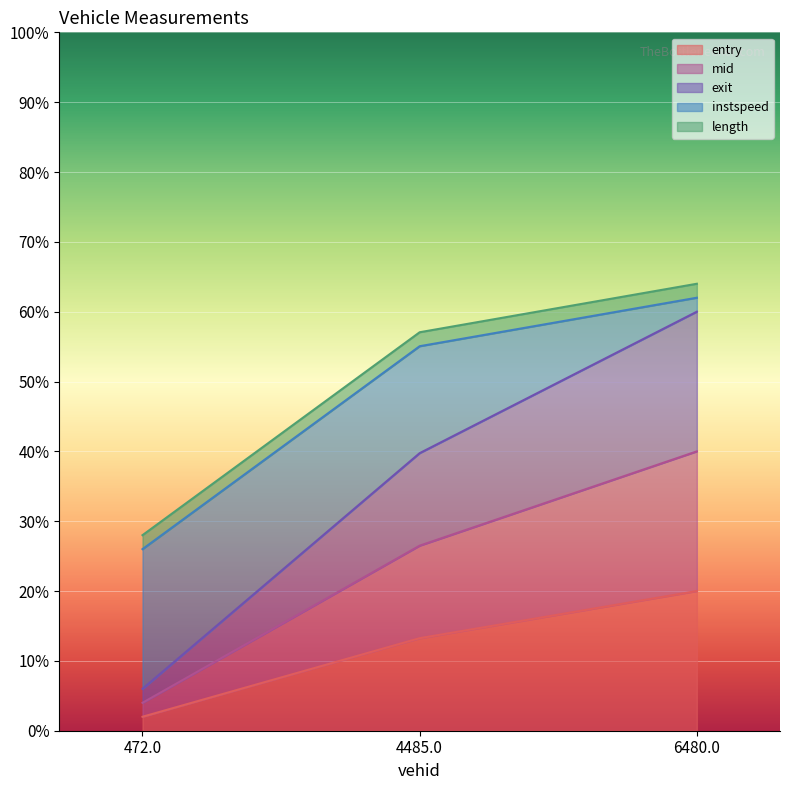

Does the chart display data point markers on the line(s)?

No